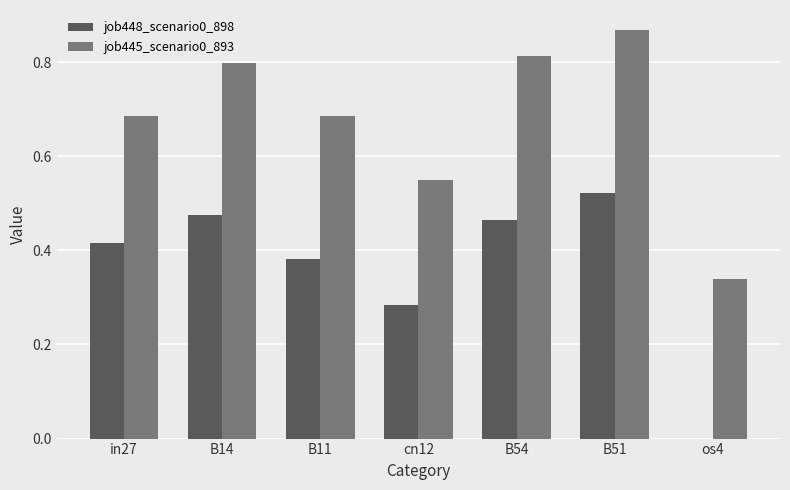

How many groups of bars are there?

7